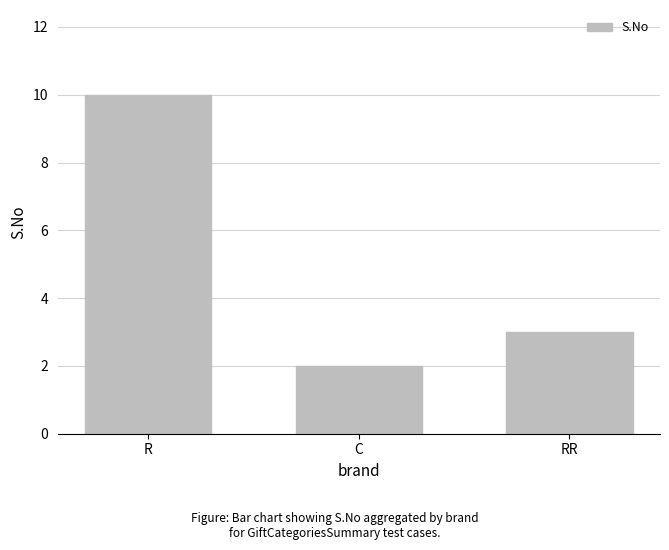

Between C and R, which is larger?

R